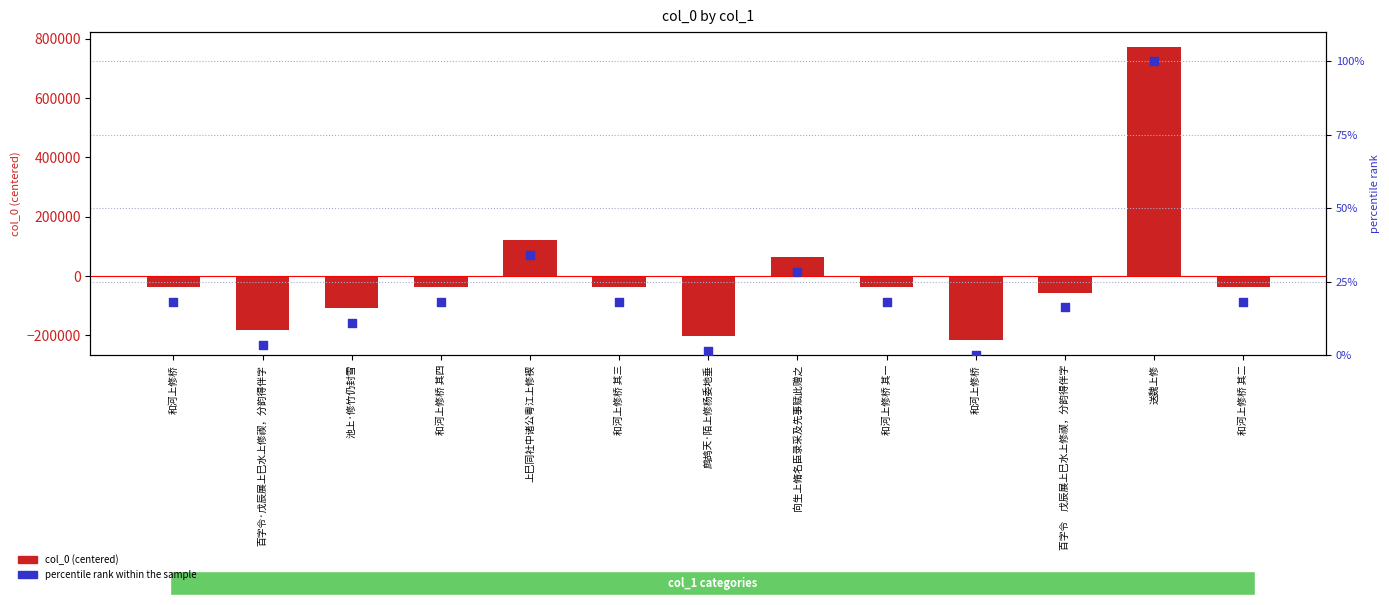

Which series reaches the maximum Y coordinate?

col_0 (centered)